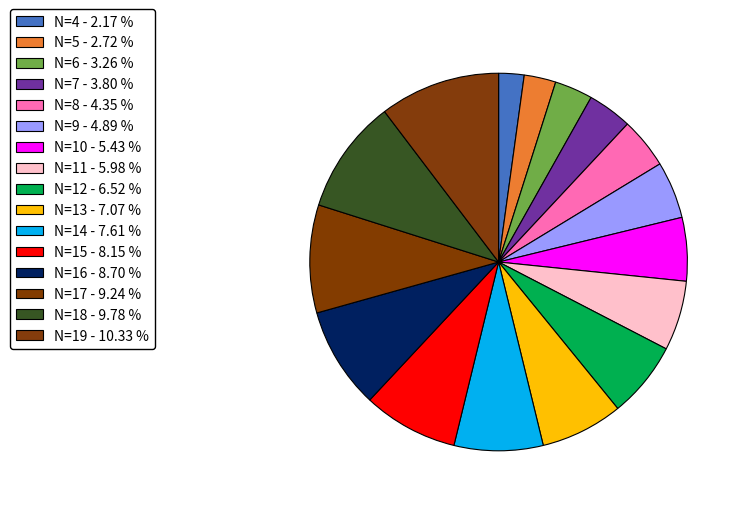

To the nearest percent, what is the difference between the largest and smallest slice percentages?

8%